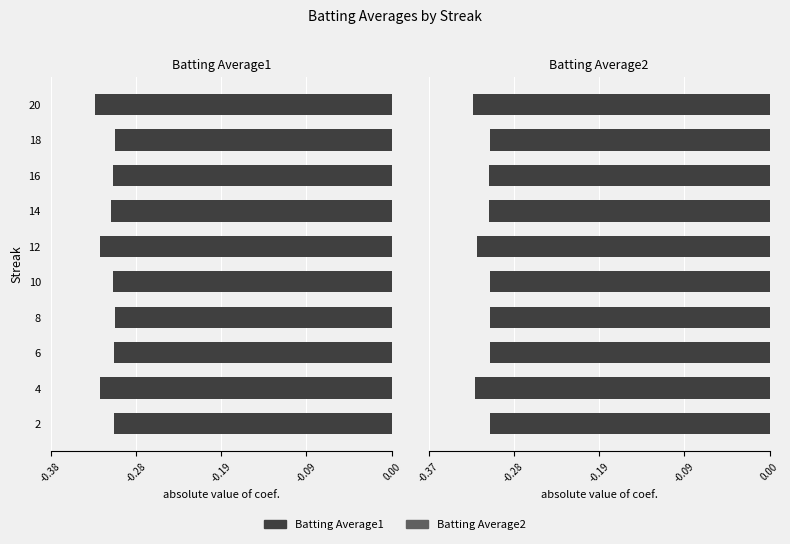

How many bars are there in each group?

2